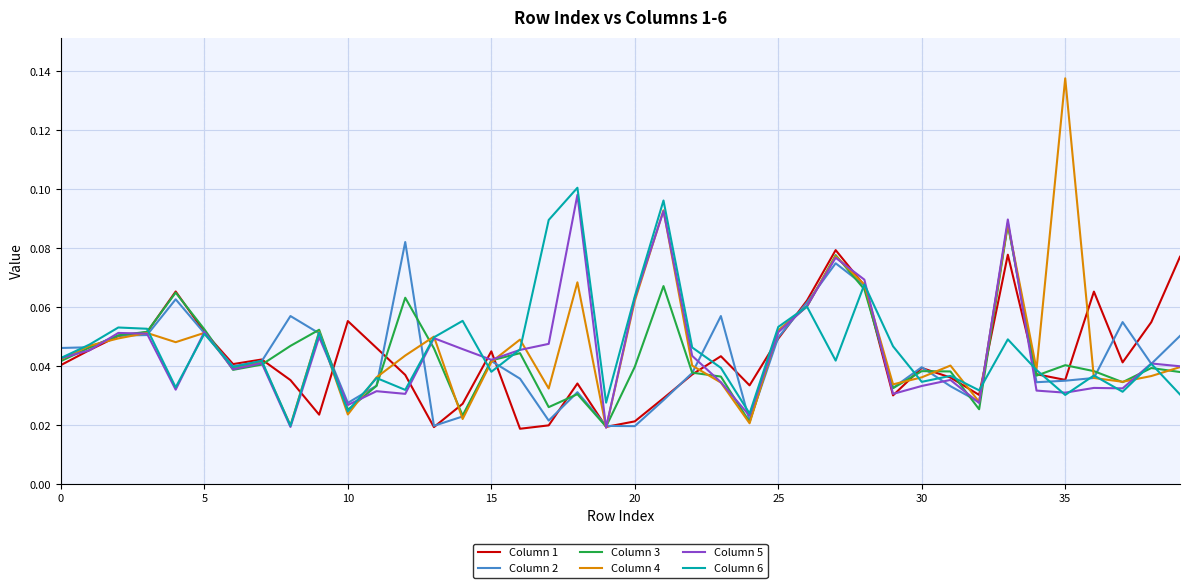

At how many categories does at least one series exceed 0?

40